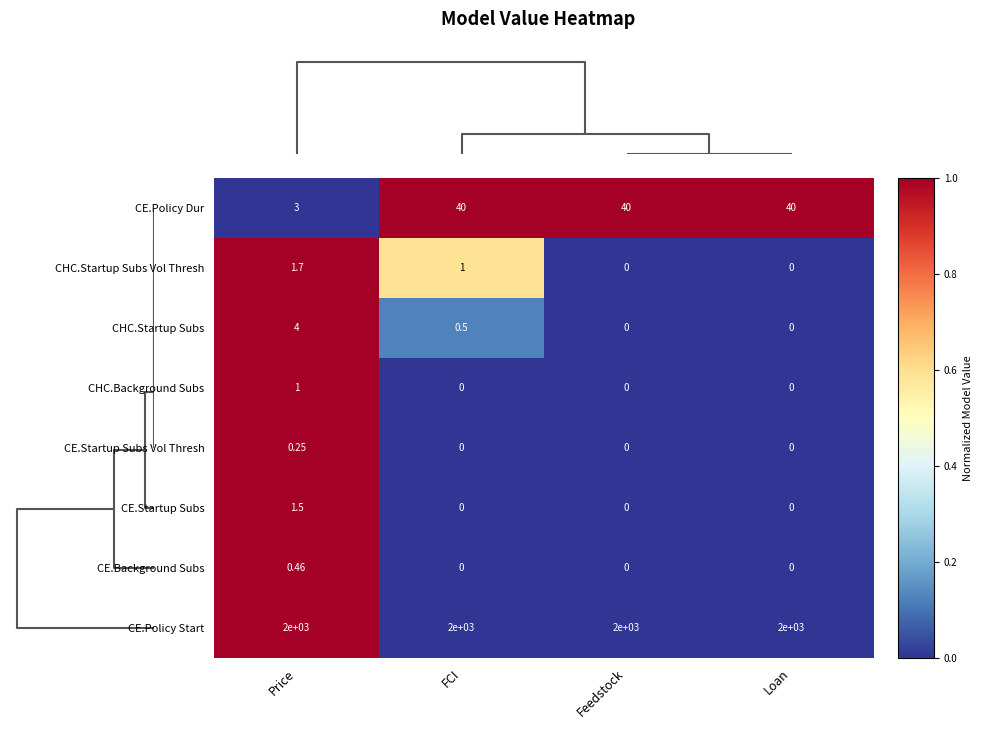

How many categories are shown in the chart?

4